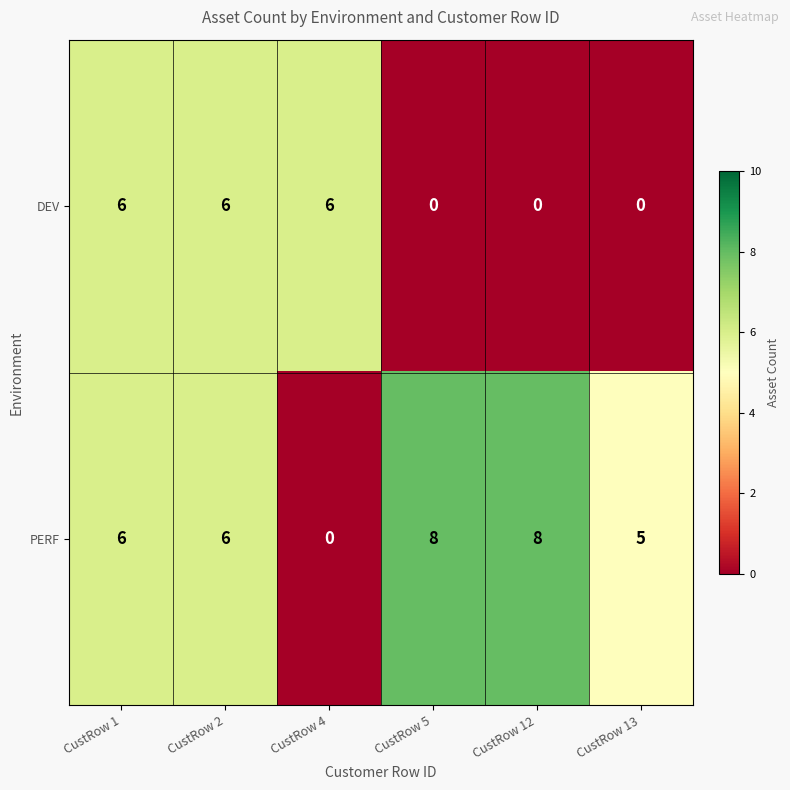

Which series changed the most between CustRow 2 and CustRow 13?

DEV